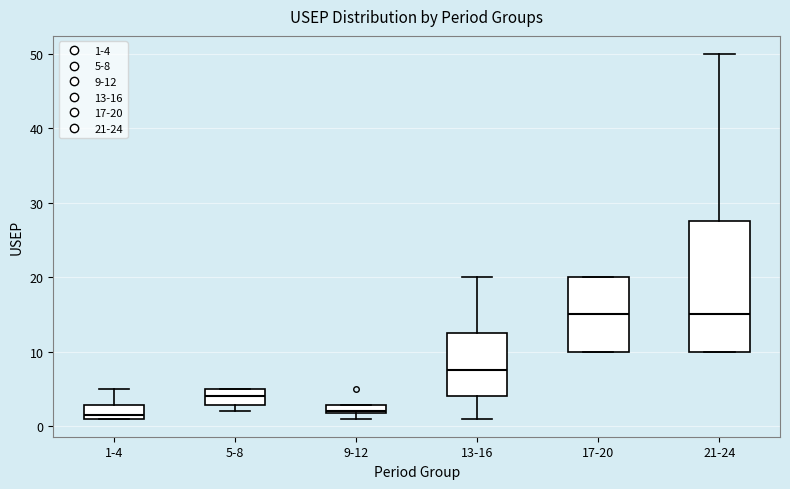

Which box is the tallest, from its lower edge to its upper edge?

21-24